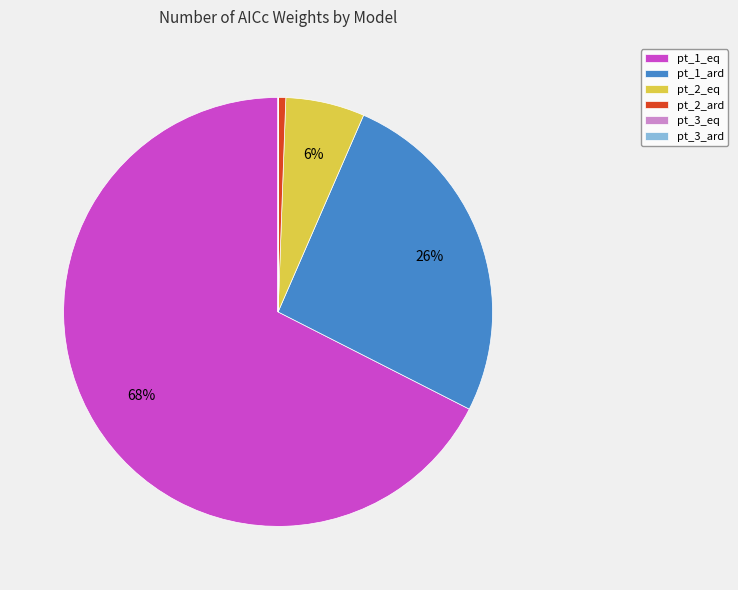

To the nearest percent, what percentage of the pie is pt_1_ard?

26%